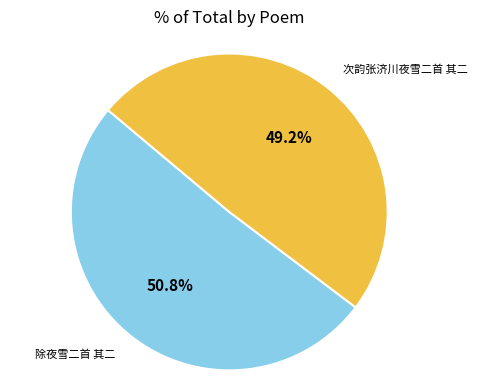

Is there any slice that represents more than half of the pie?

Yes